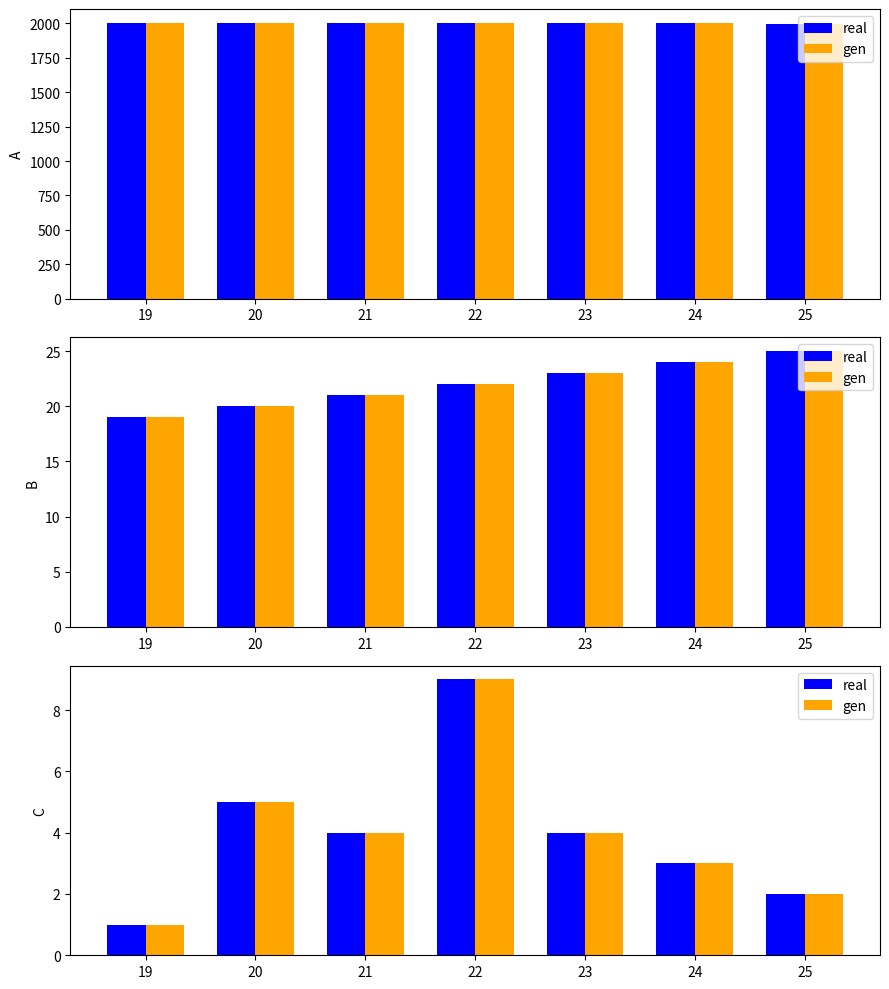

What is the value of the real bar at the 2nd from the left?

5